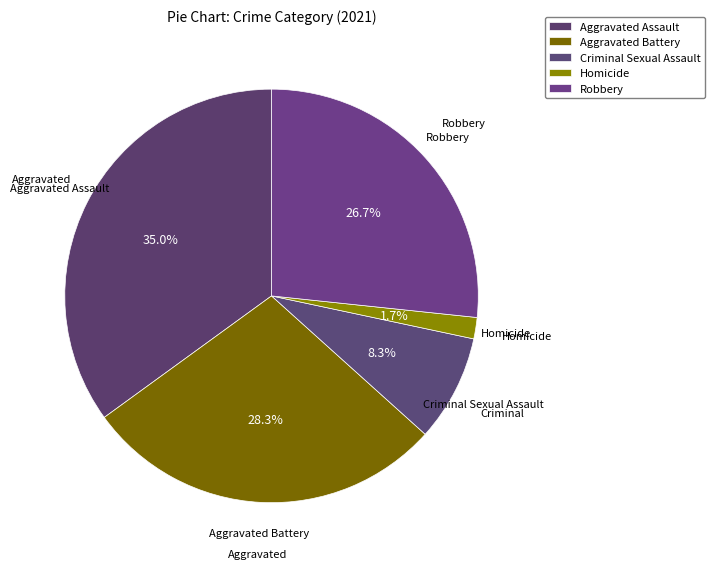

Count the number of slices in the pie.

5